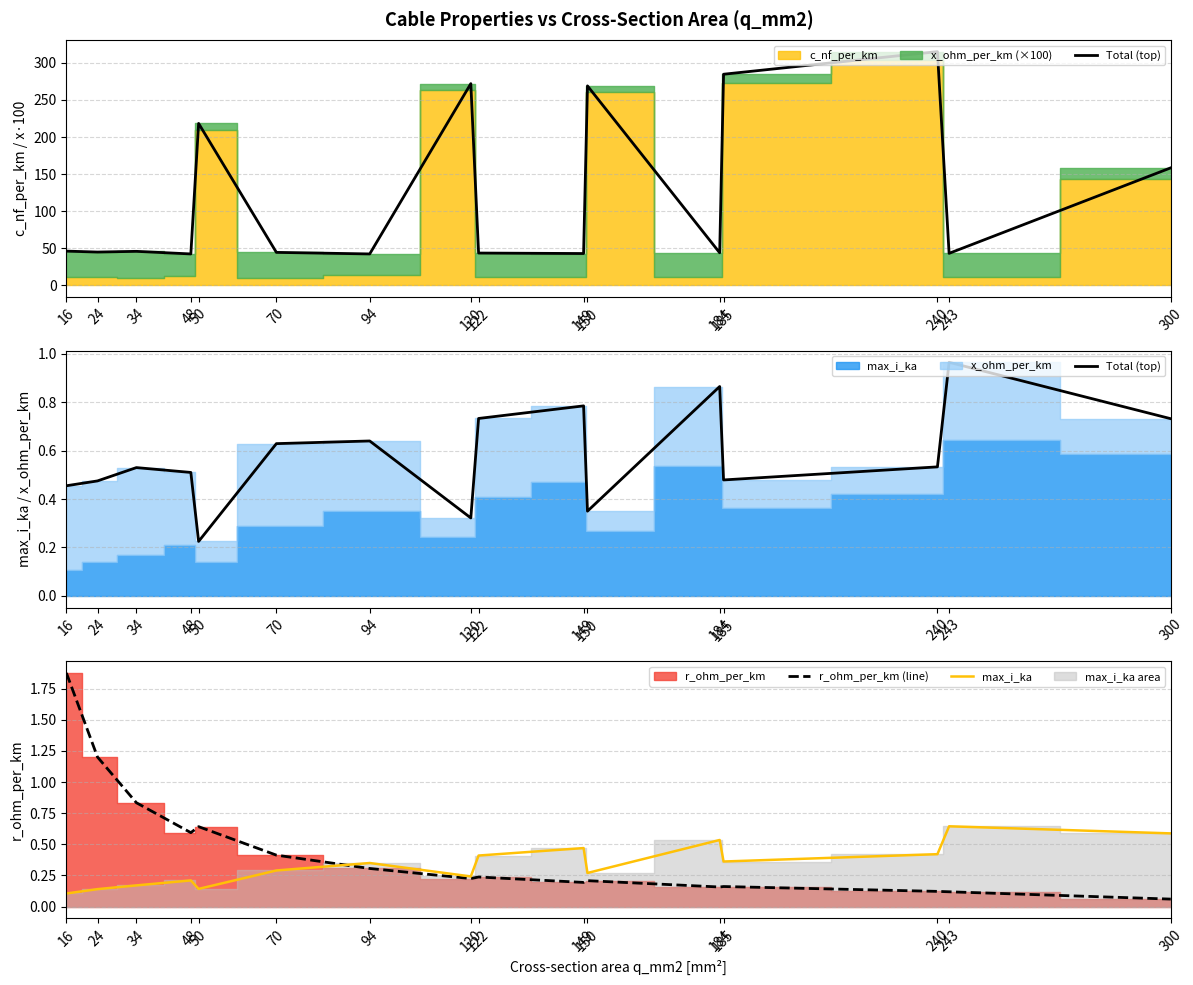

Which series ends up on top after the final intersection of r_ohm_per_km (line) and Total (top)?

Total (top)